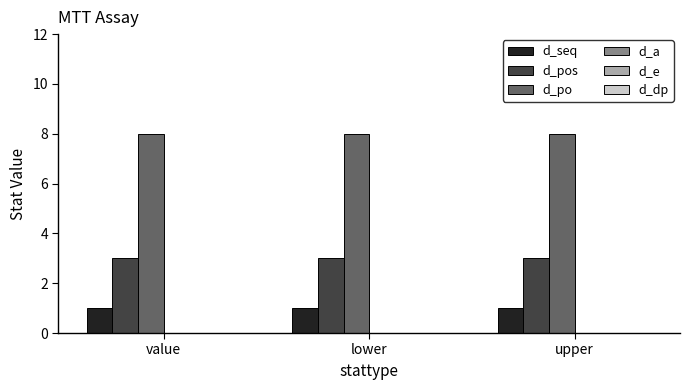

Which series has the largest total across all categories?

d_po